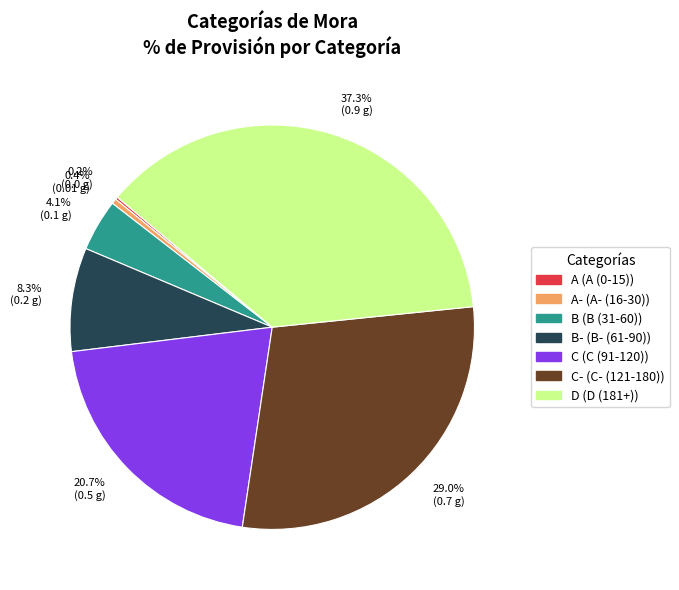

Does any single category account for the majority?

No